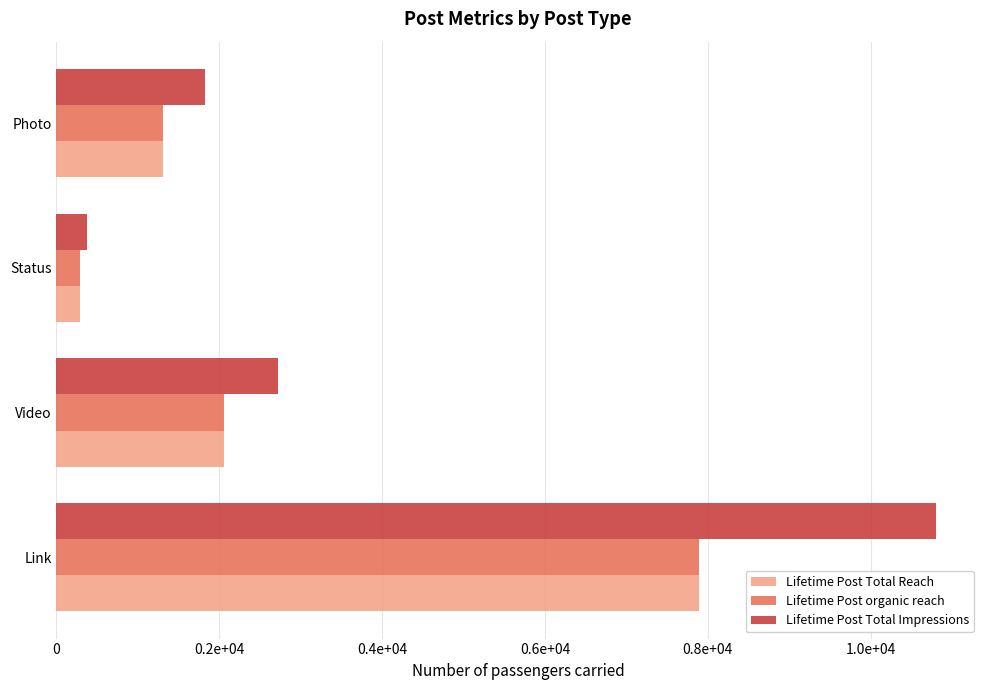

What are all the series names shown in the legend?

Lifetime Post Total Reach, Lifetime Post organic reach, Lifetime Post Total Impressions